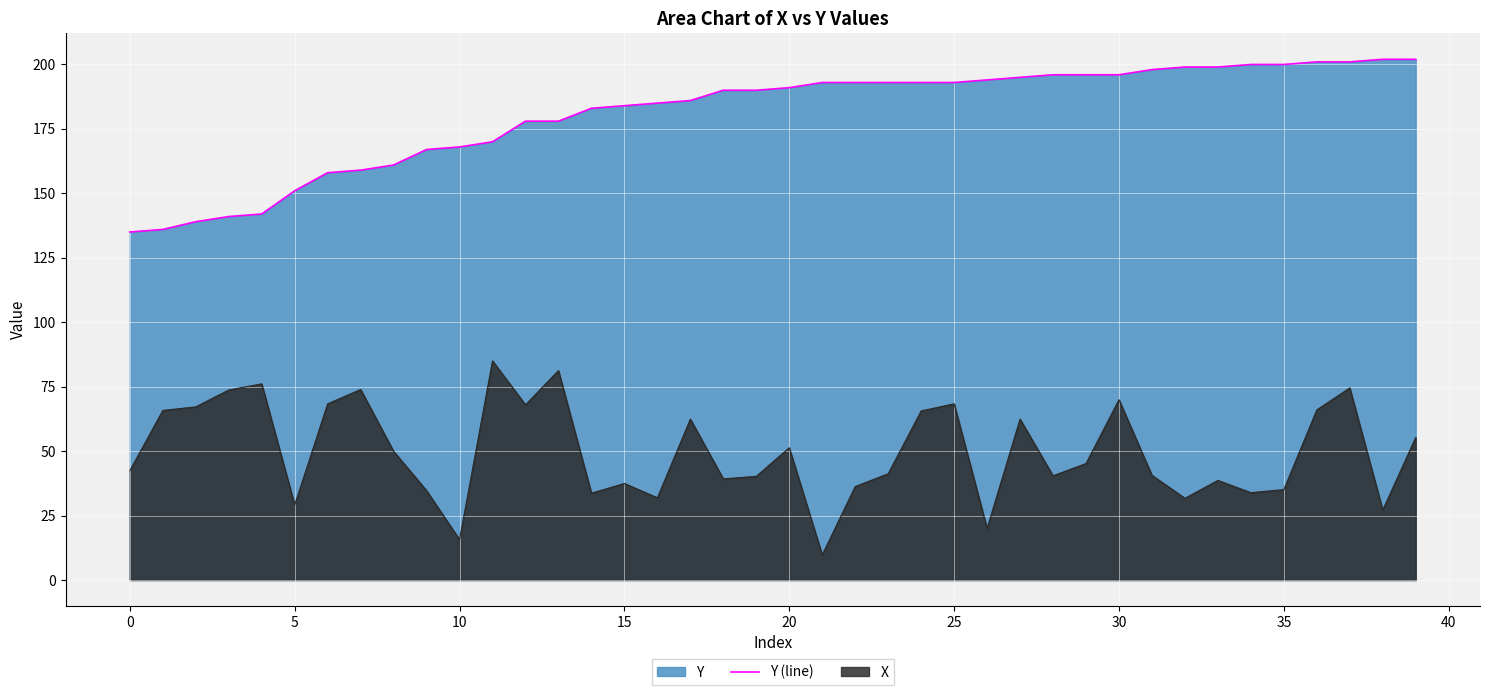

What is the greatest value displayed?

202.0